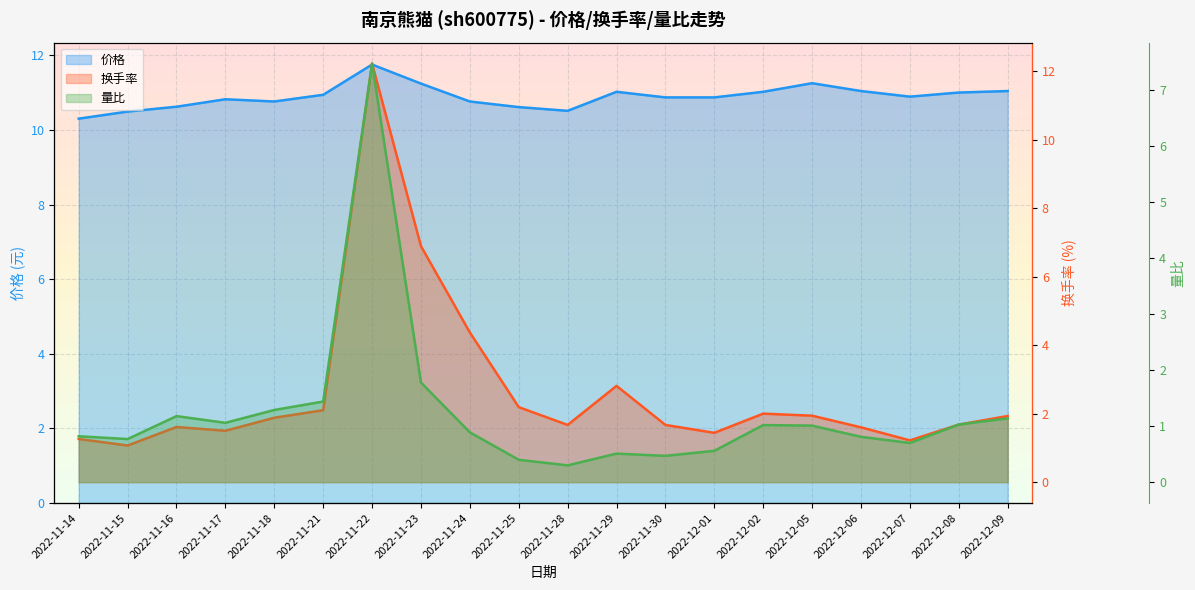

Is it true that 价格 equals 15.9 at 2022-11-14?

False